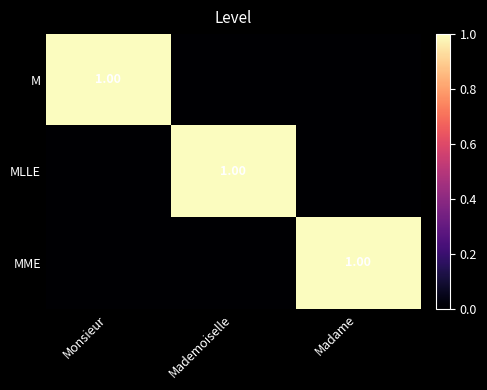

List the series in order of their peak value, highest first.

M, MLLE, MME